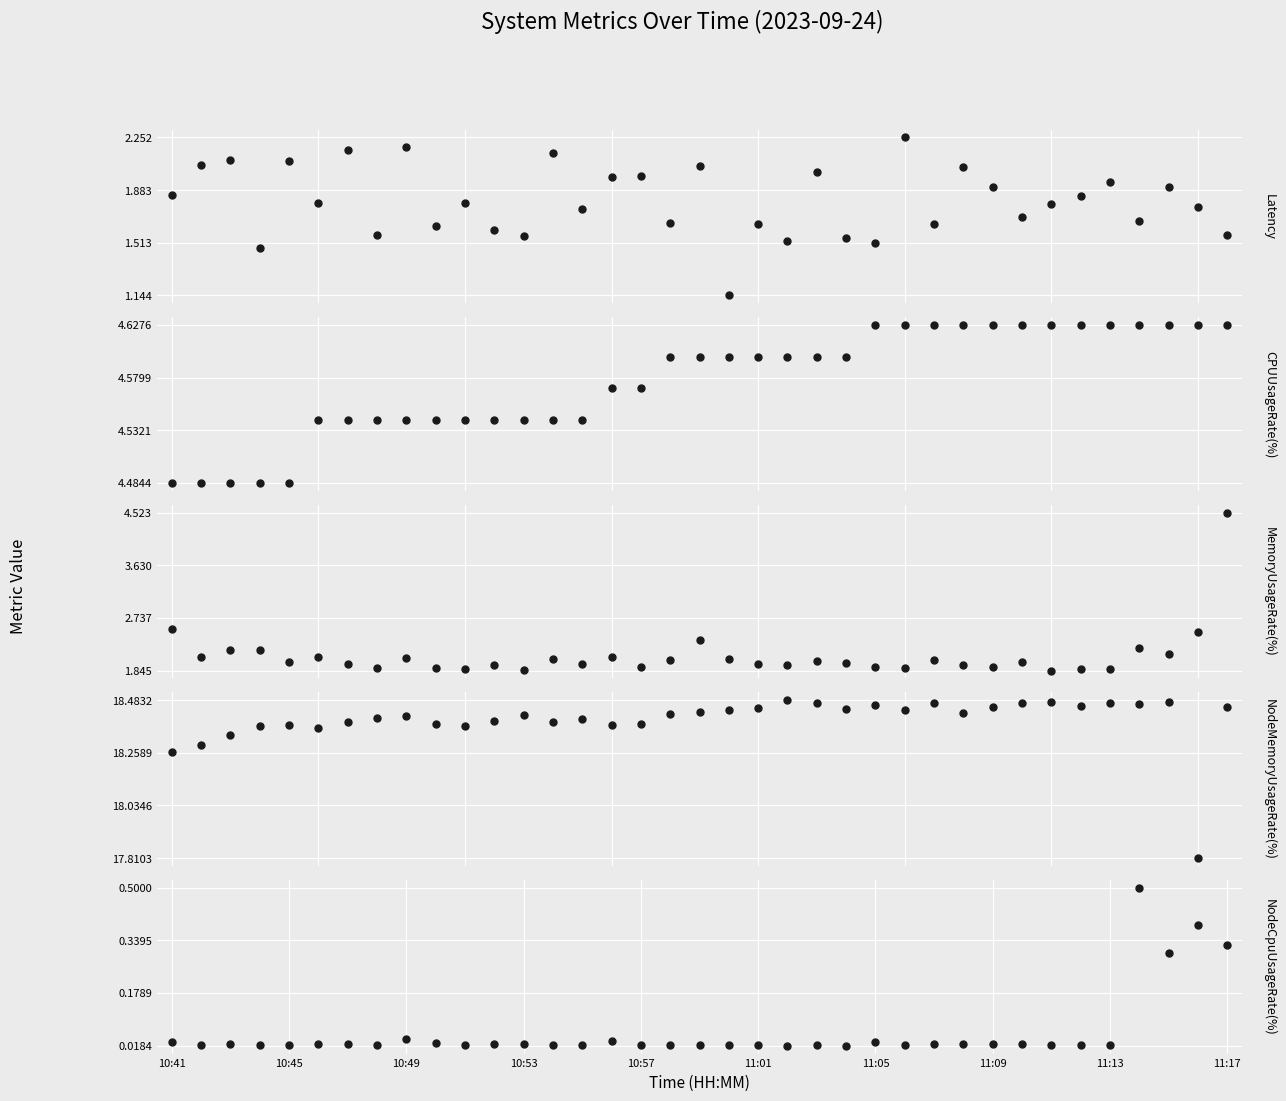

What is the greatest value displayed?

18.5